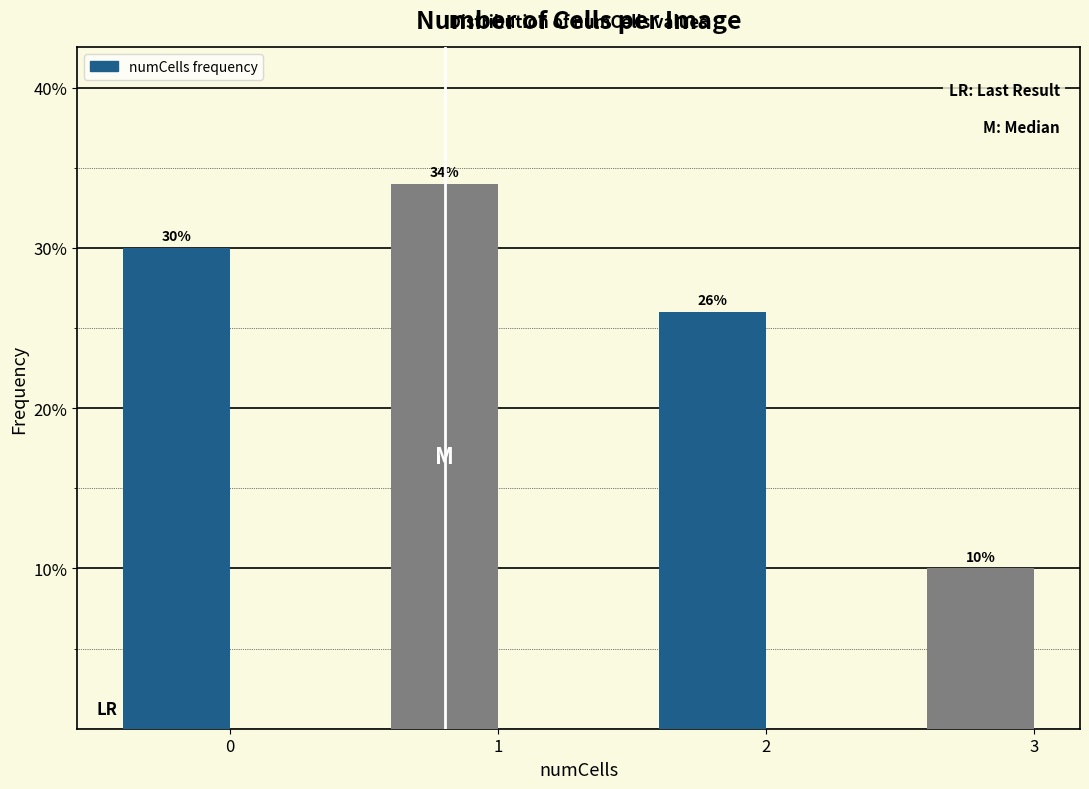

Reading right to left, transcribe all the data shown in this chart.

10	26	34	30